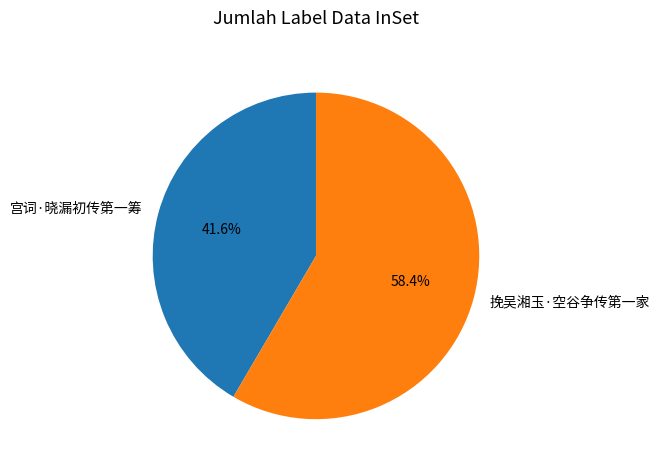

Rank the categories by value from highest to lowest.

挽吴湘玉·空谷争传第一家, 宫词·晓漏初传第一筹